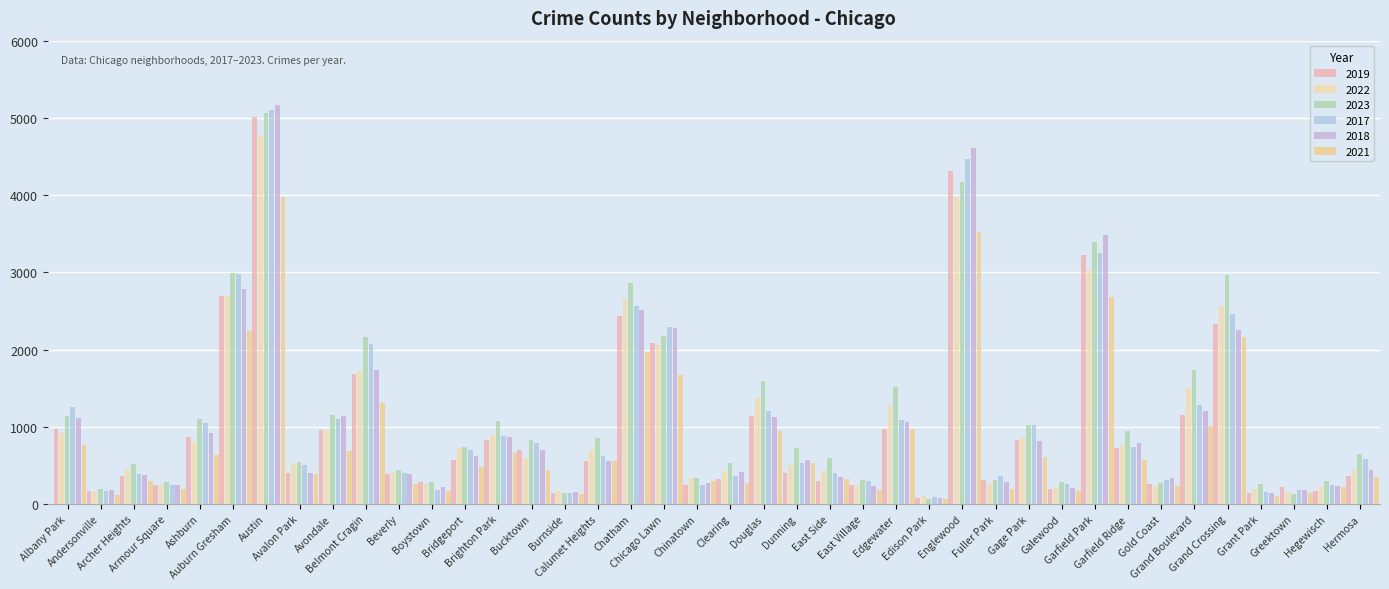

Rank the series by their maximum value, from highest to lowest.

2018, 2017, 2023, 2019, 2022, 2021